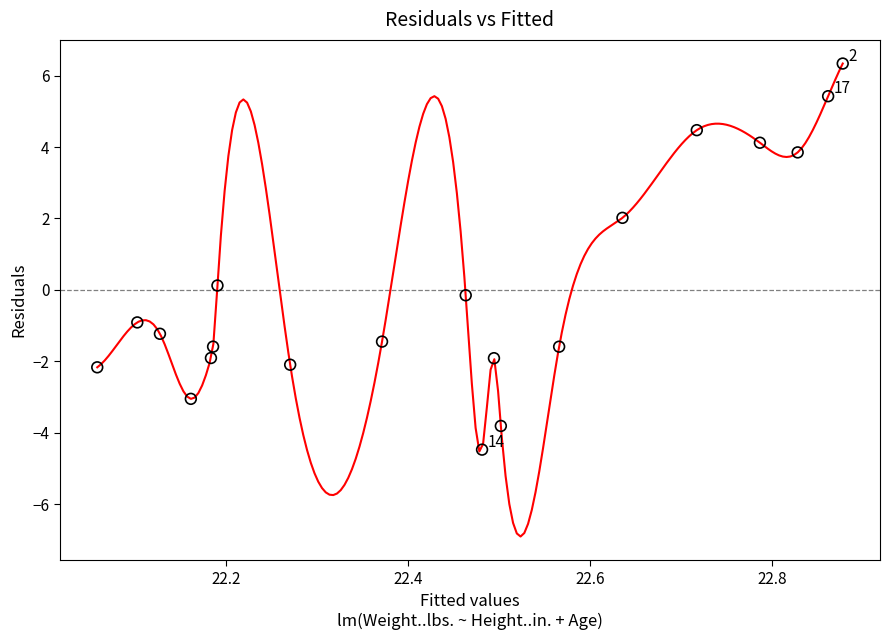

What is the range of Y values (max minus min)?

10.8